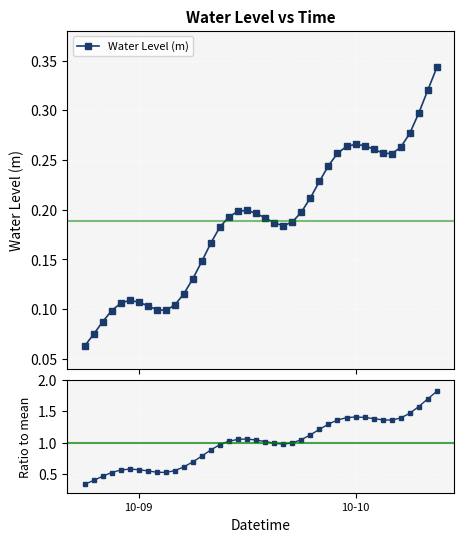

True or false: Water Level (m) has more than 0 points higher than both neighbors.

True